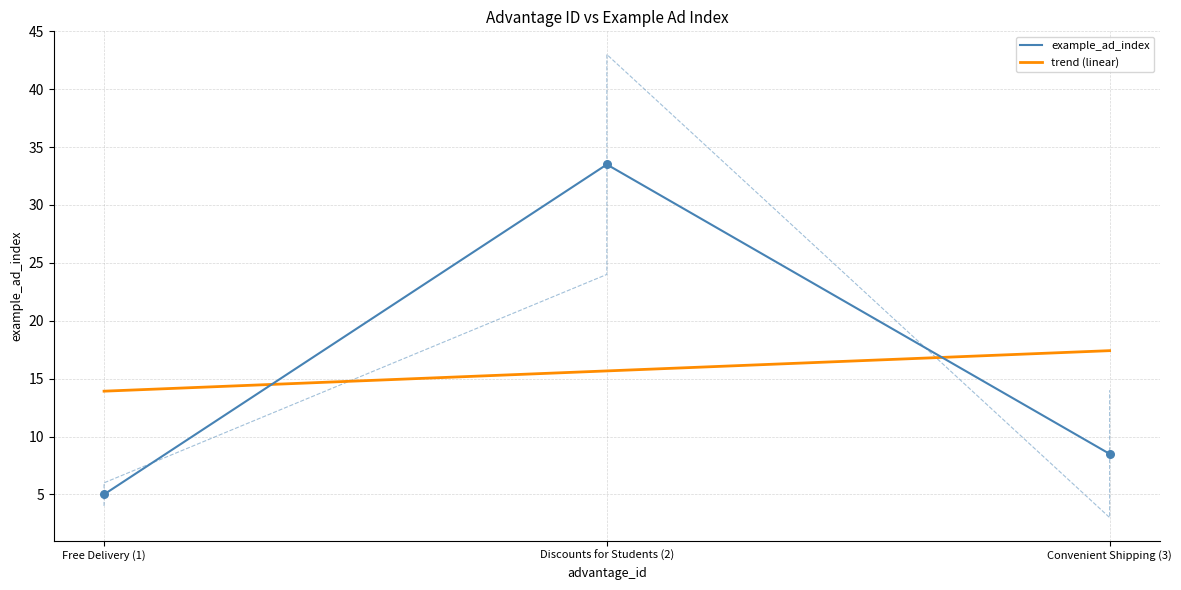

Is it true that example_ad_index equals 8.5 at Convenient Shipping (3)?

True